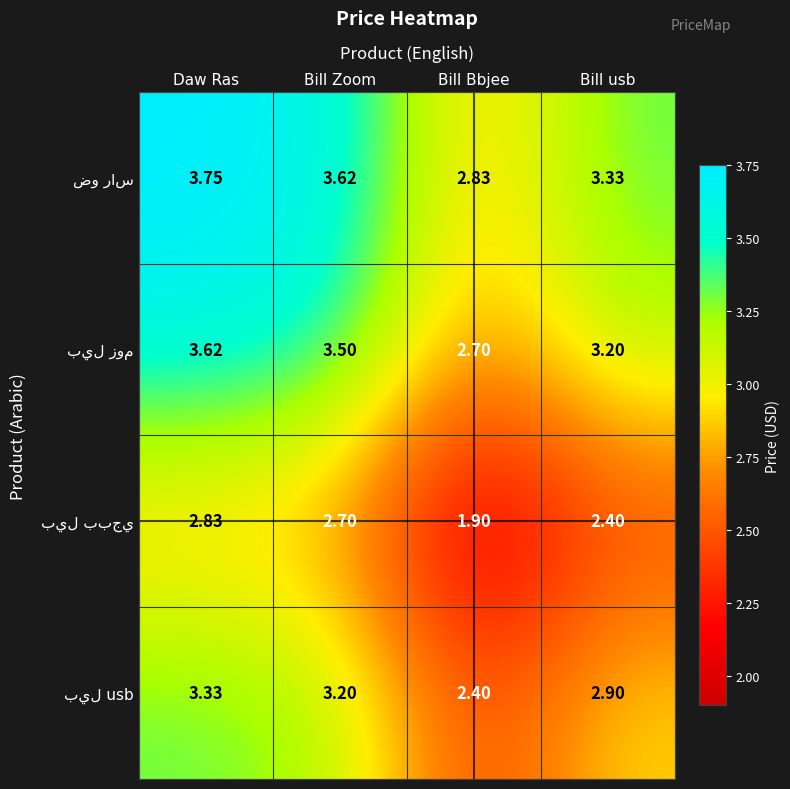

At which category is the sum across all series the highest?

Daw Ras